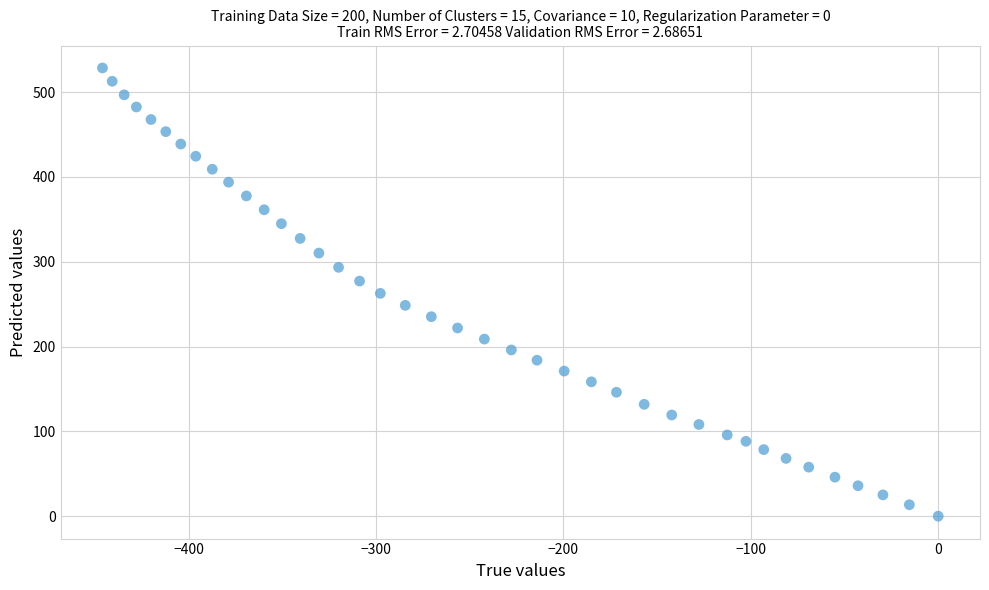

What is the range of X values (max minus min)?

446.0